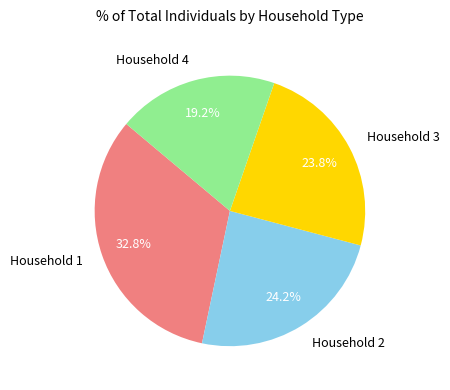

To the nearest percent, what is the average slice percentage?

25%